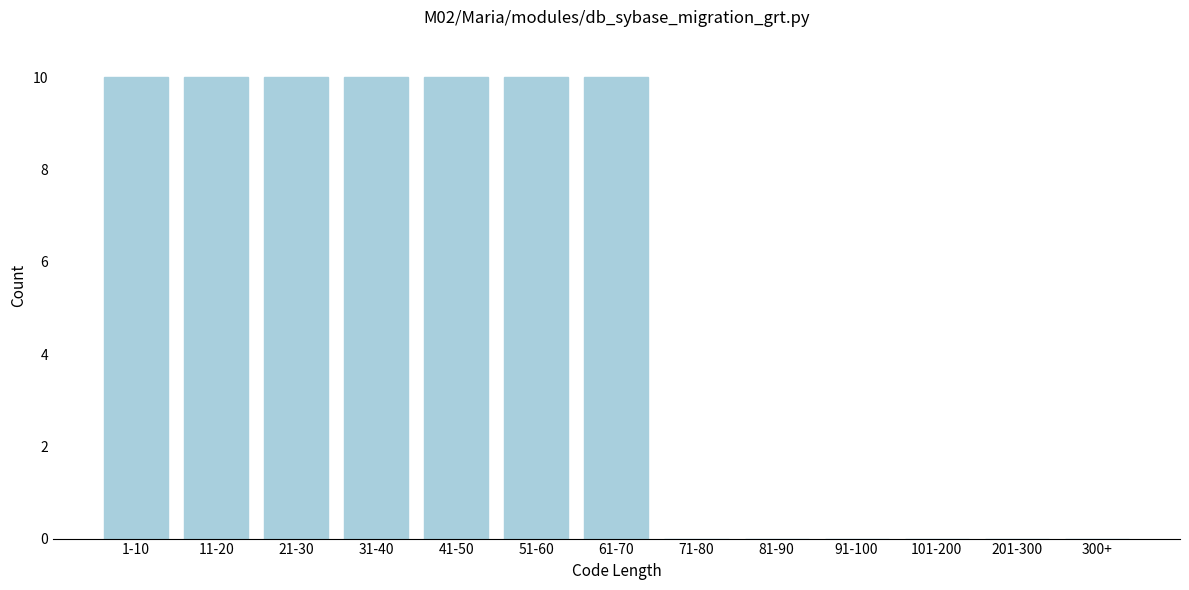

Reading right to left, transcribe all the data shown in this chart.

300+=0	201-300=0	101-200=0	91-100=0	81-90=0	71-80=0	61-70=10	51-60=10	41-50=10	31-40=10	21-30=10	11-20=10	1-10=10